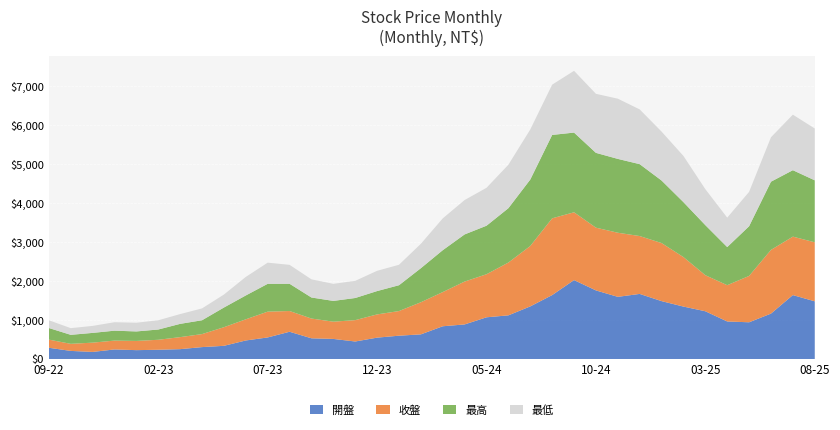

Reading left to right, list all the values displayed in this chart.

開盤: 288.0	207.5	181.5	245.0	227.0	237.0	252.5	305.0	338.0	475.5	553.0	699.0	531.0	515.0	449.0	548.0	598.0	632.0	840.0	887.0	1070.0	1120.0	1350.0	1640.0	2025.0	1760.0	1595.0	1670.0	1485.0	1345.0	1225.0	963.0	942.0	1165.0	1640.0	1480.0
收盤: 209.0	181.5	238.0	227.0	236.5	256.0	308.5	334.0	477.5	543.0	662.0	532.0	507.0	442.5	548.0	596.0	632.0	824.0	877.0	1100.0	1105.0	1355.0	1550.0	1970.0	1740.0	1610.0	1645.0	1485.0	1490.0	1270.0	925.0	931.0	1190.0	1635.0	1500.0	1515.0
最高: 298.0	231.0	250.0	254.5	243.5	263.5	340.5	355.0	505.0	612.0	714.0	699.0	540.0	533.0	568.0	599.0	663.0	874.0	1075.0	1210.0	1245.0	1395.0	1705.0	2140.0	2045.0	1920.0	1895.0	1845.0	1605.0	1410.0	1285.0	978.0	1275.0	1750.0	1705.0	1590.0
最低: 198.5	171.5	179.5	217.0	223.5	237.0	251.0	304.0	333.0	475.5	543.0	486.0	466.0	438.0	440.0	520.0	525.0	626.0	816.0	882.0	973.0	1115.0	1285.0	1290.0	1585.0	1515.0	1545.0	1405.0	1255.0	1185.0	923.0	755.0	882.0	1140.0	1425.0	1330.0